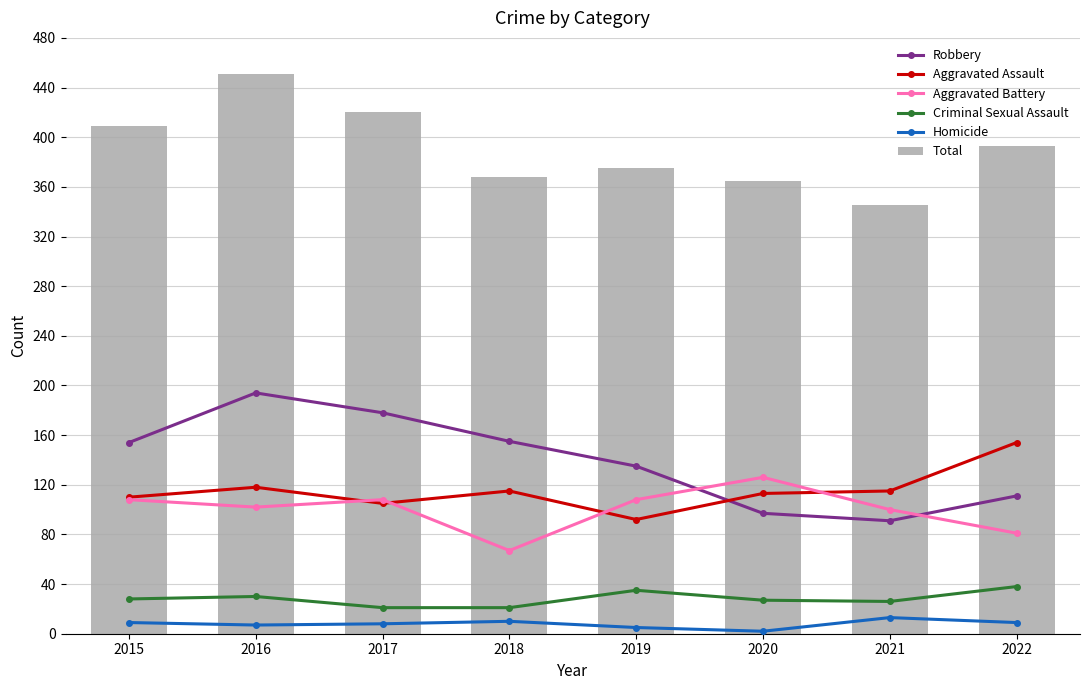

Is the value of Total at 2021 greater than the value of Criminal Sexual Assault at 2016?

Yes